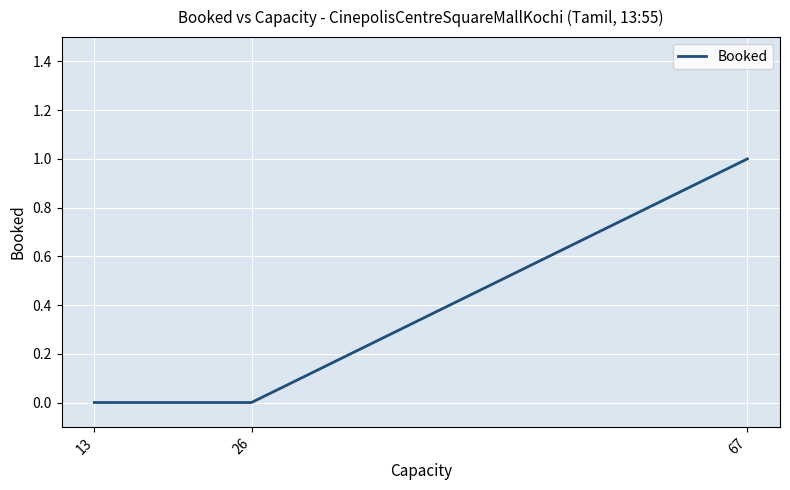

How many categories are shown in the chart?

3